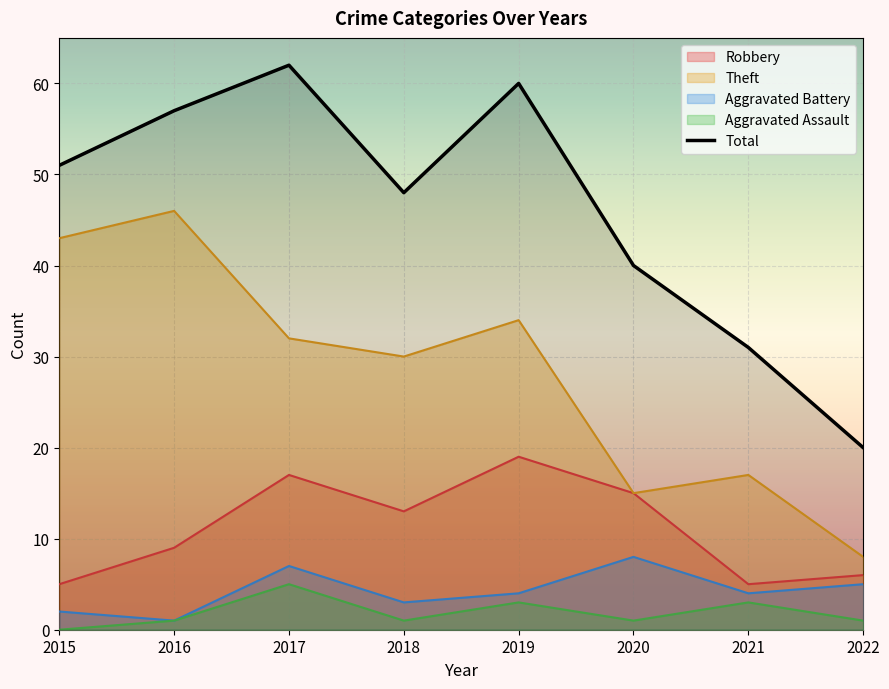

Is it true that the value at 2015 is 51?

True